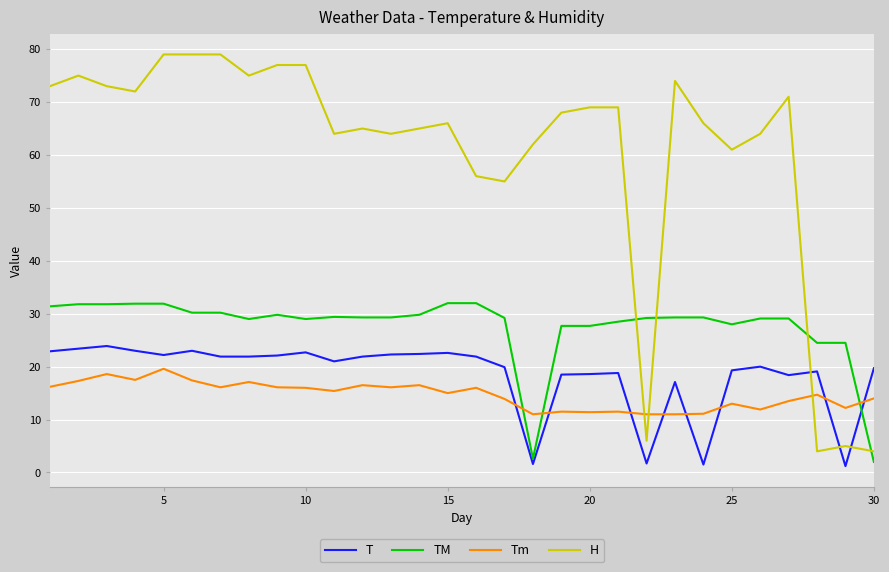

Which series has the largest total across all categories?

H